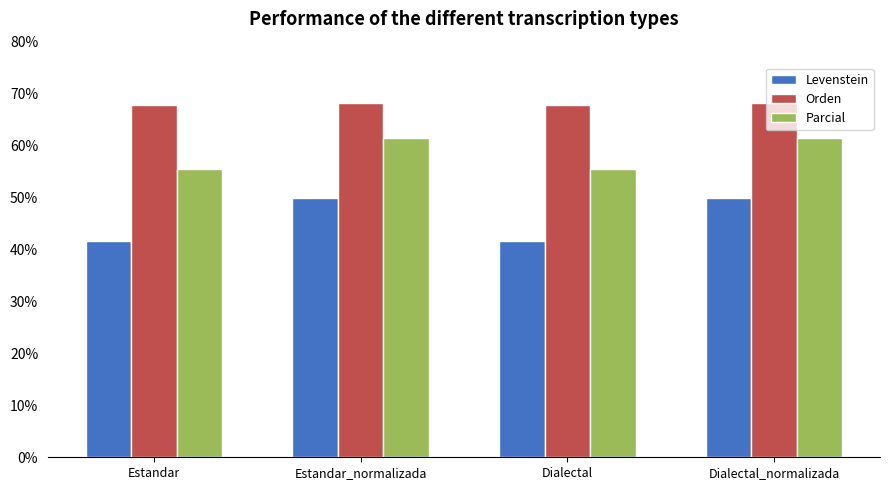

At how many categories does at least one series exceed 64?

4